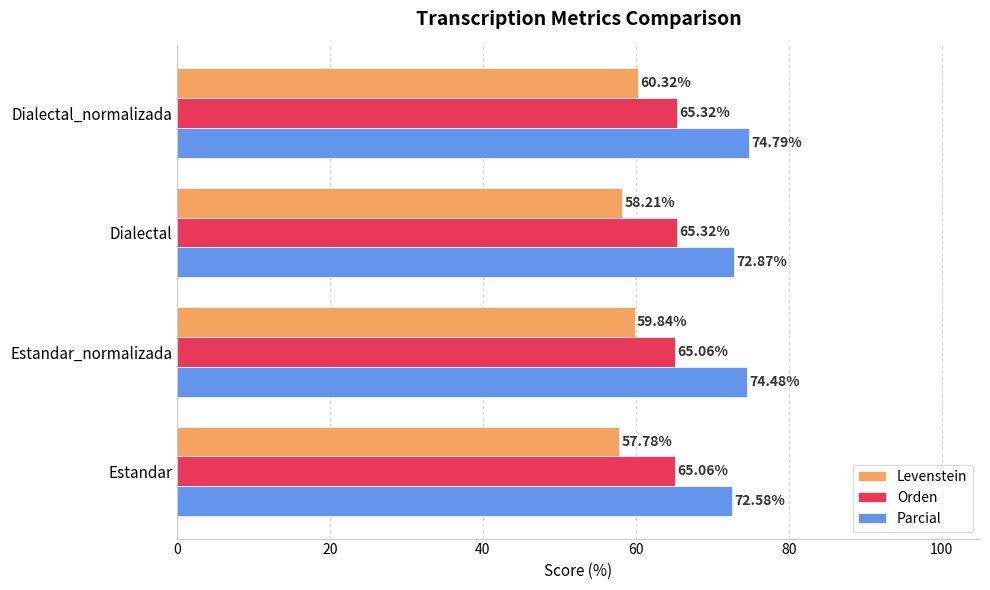

What are all the series names shown in the legend?

Levenstein, Orden, Parcial